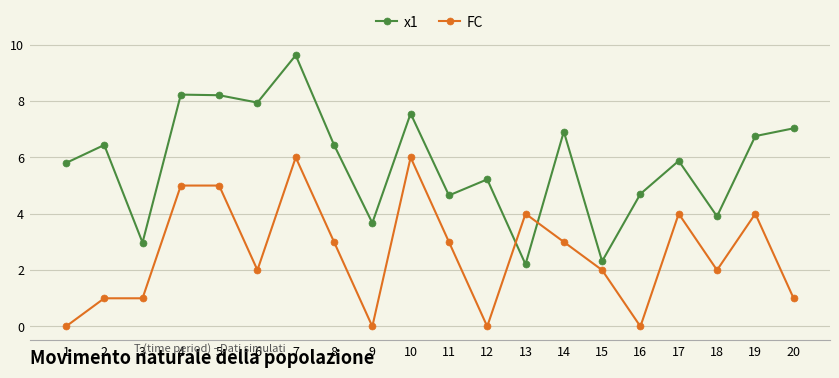

What is the value of the FC point at the 18th from the left?

2.0